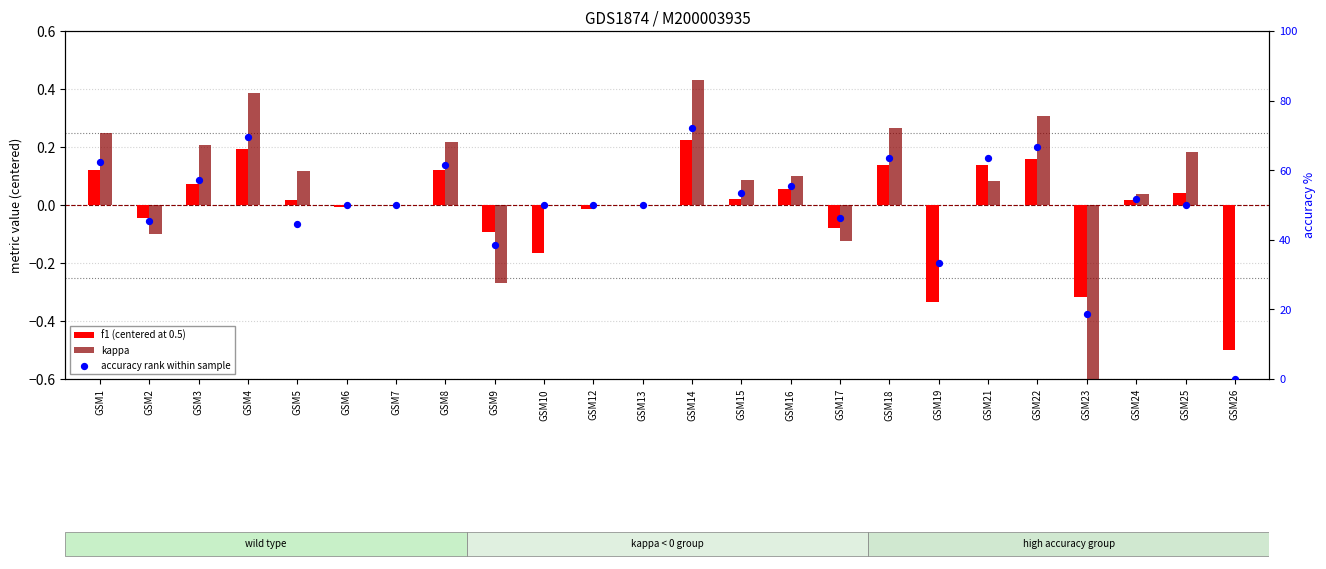

At how many categories does at least one series exceed 0?

23